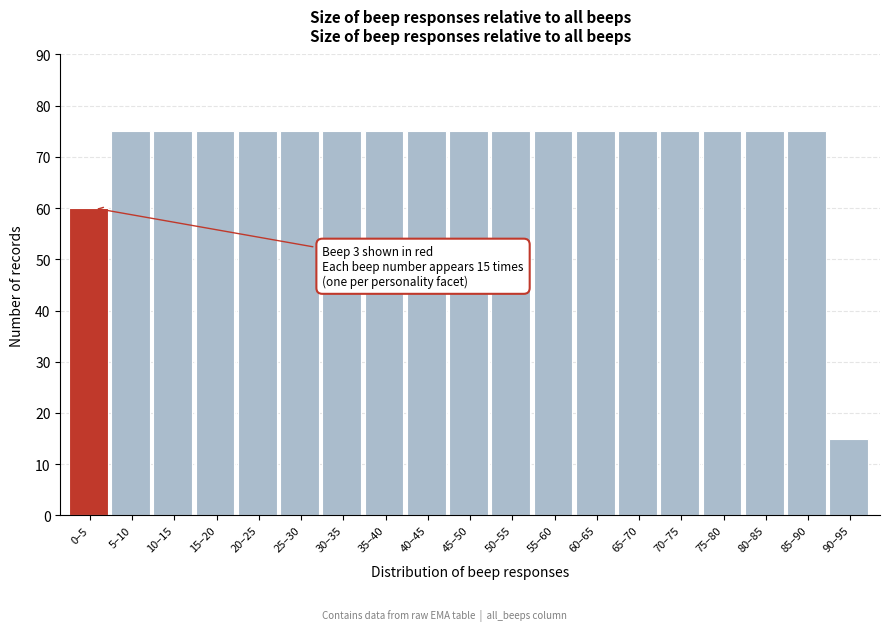

Reading right to left, what are all the values shown in this chart?

90–95=15	85–90=75	80–85=75	75–80=75	70–75=75	65–70=75	60–65=75	55–60=75	50–55=75	45–50=75	40–45=75	35–40=75	30–35=75	25–30=75	20–25=75	15–20=75	10–15=75	5–10=75	0–5=60